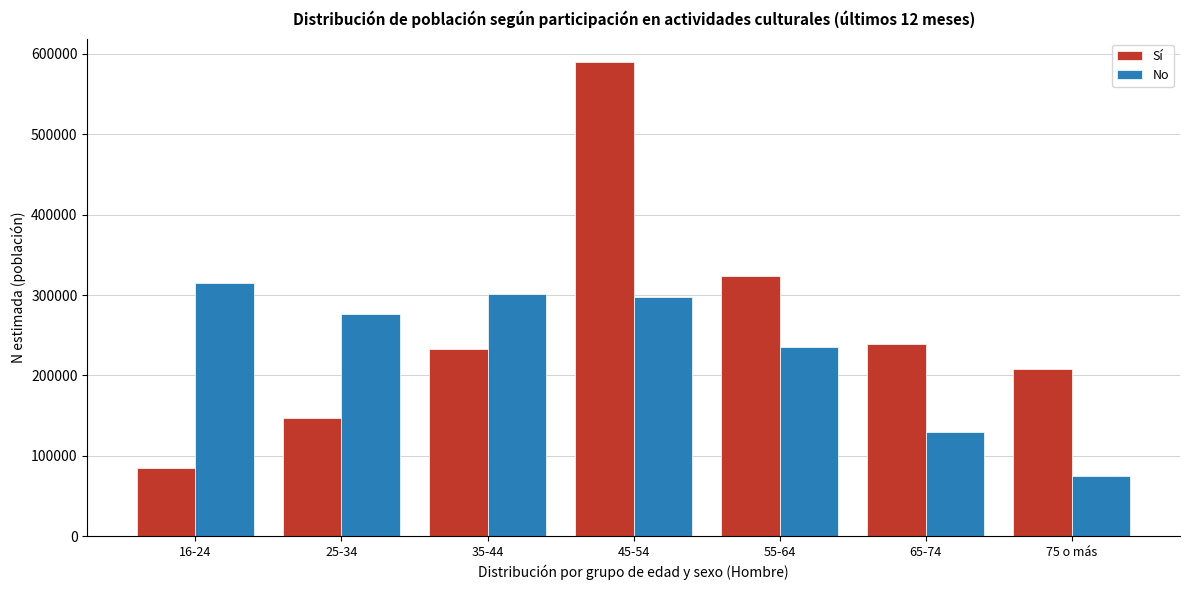

Reading left to right, what are all the values shown in this chart?

Sí: 85304	146652	233496	589579	324262	239096	208433
No: 314683	276895	301561	297164	235981	129069	74326